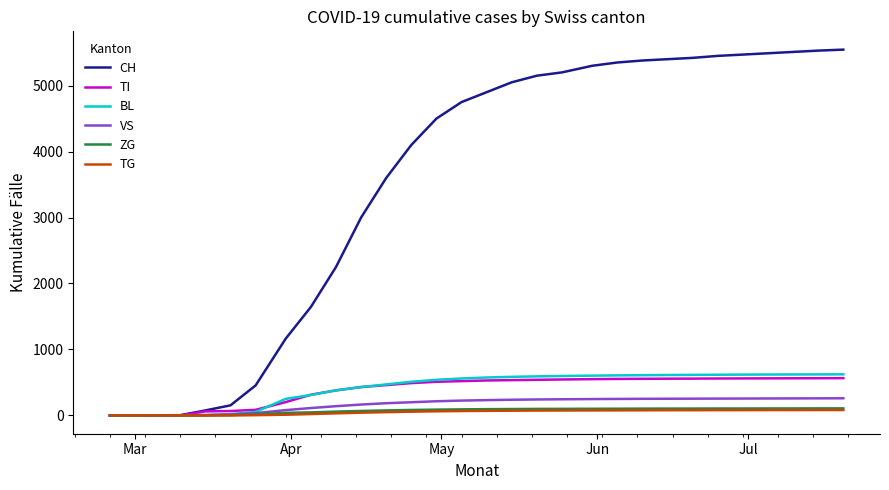

What is the average value of the VS series?

171